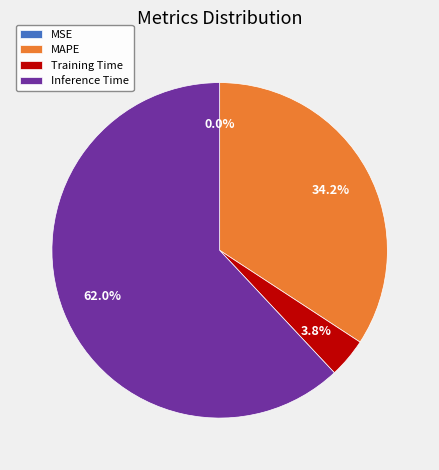

Is there a majority slice in this chart?

Yes